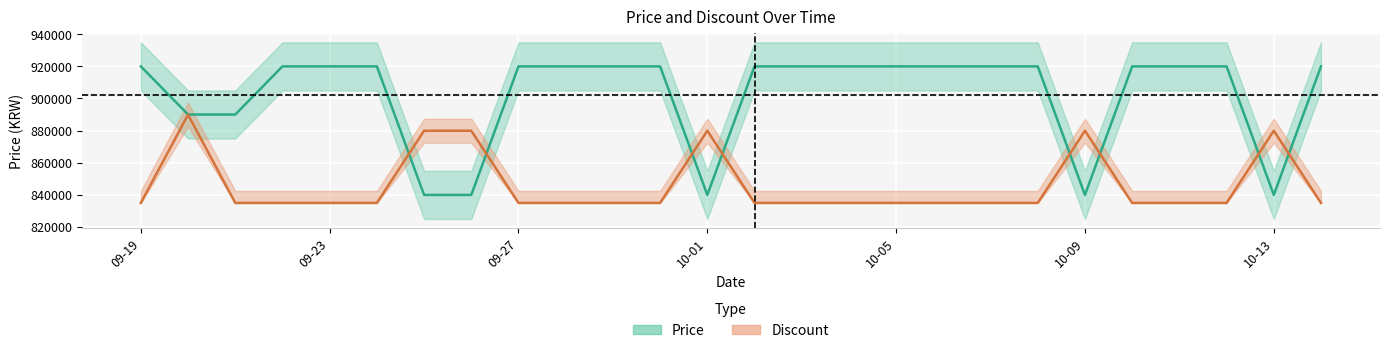

What is the total value across all series at 2023-10-06?

1754900